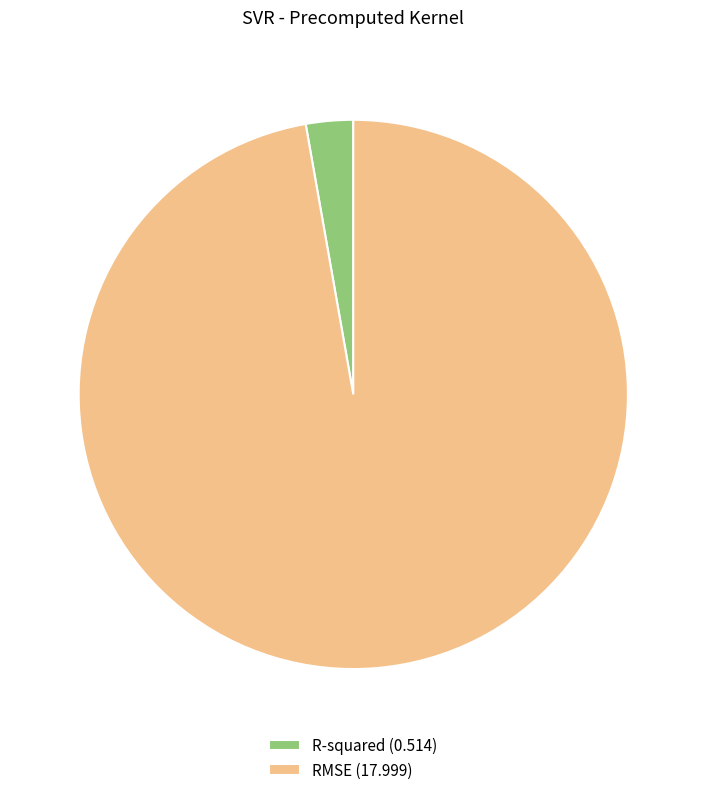

Does any single category account for the majority?

Yes